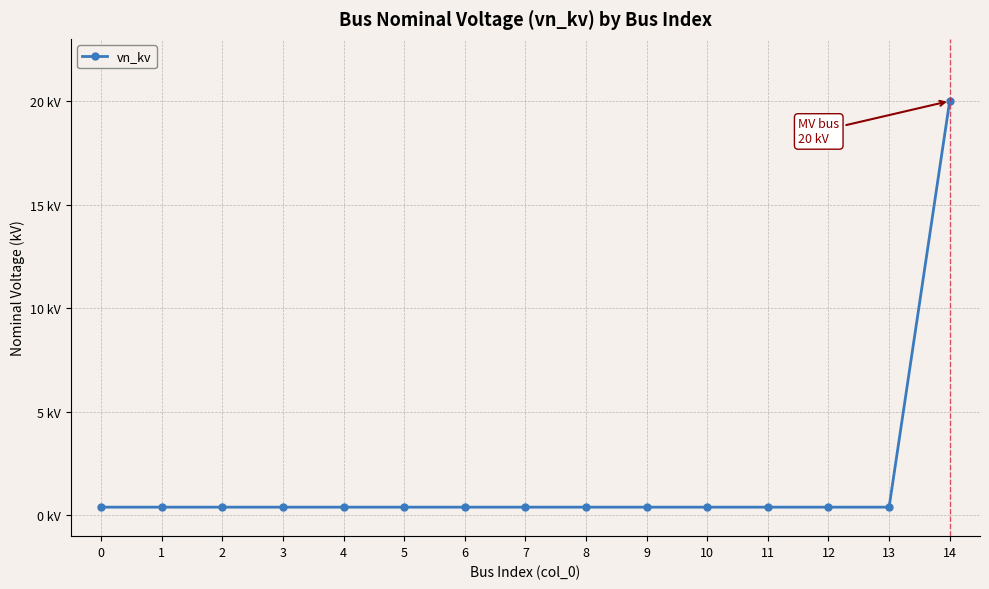

Does the chart have visible grid lines?

Yes